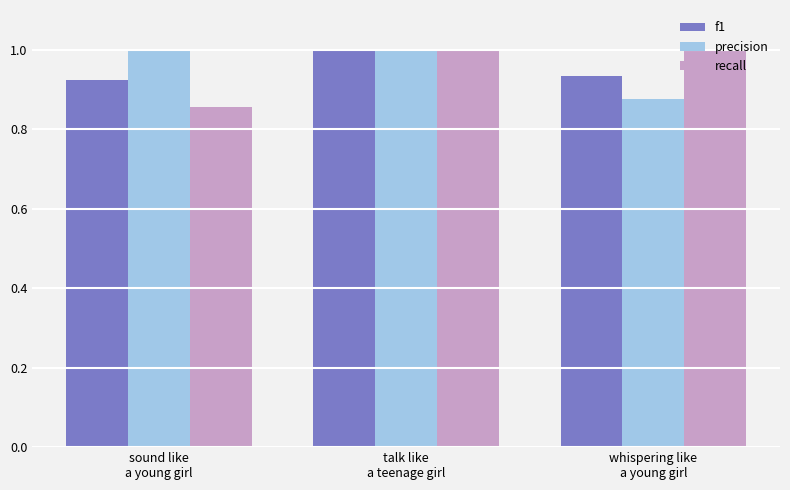

What is the value of the precision bar at the 2nd from the left?

1.0